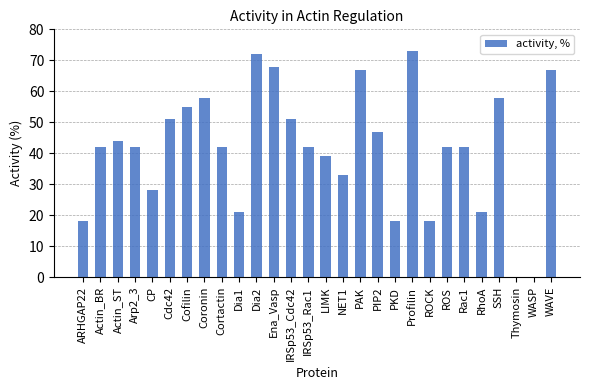

What is the sum of the values at PIP2 and IRSp53_Rac1?

89